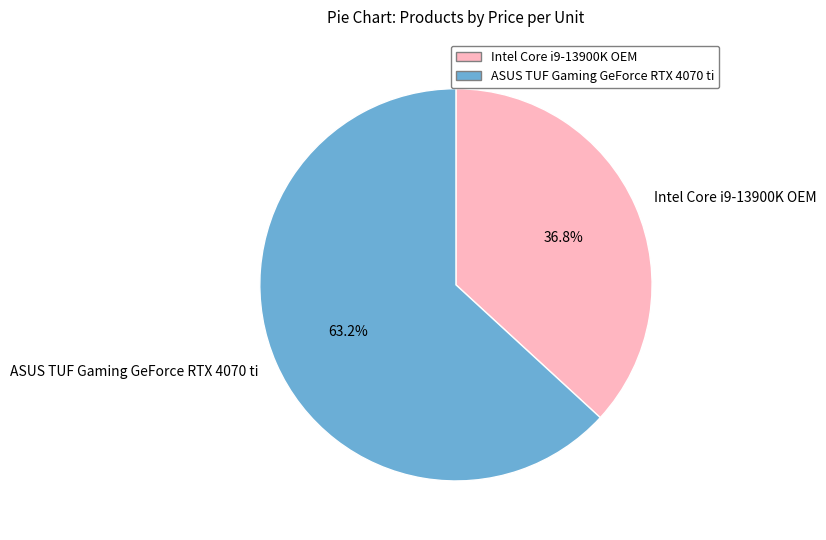

Rank the categories by value from lowest to highest.

Intel Core i9-13900K OEM, ASUS TUF Gaming GeForce RTX 4070 ti